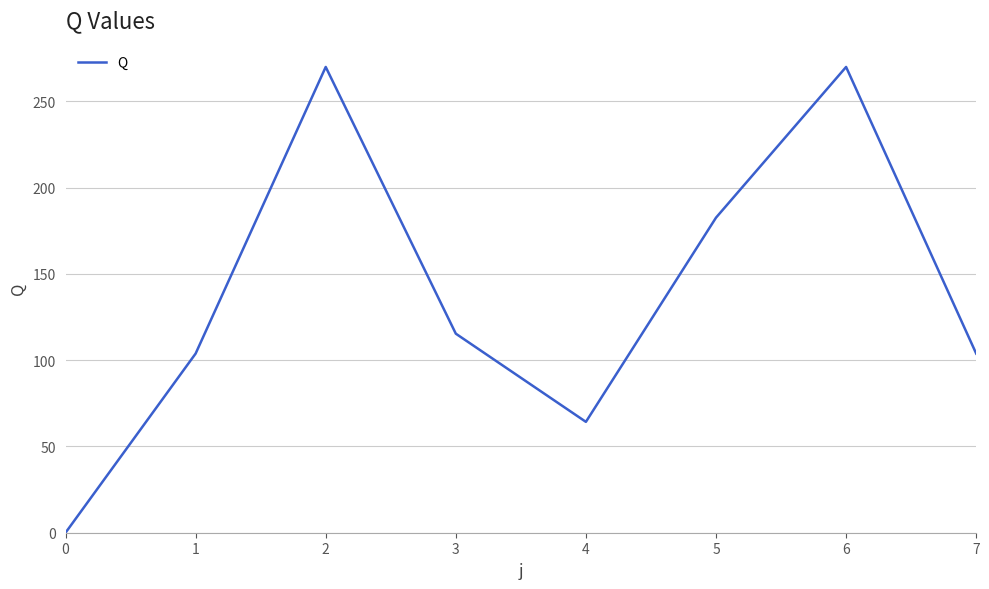

Where is the first local minimum?

4